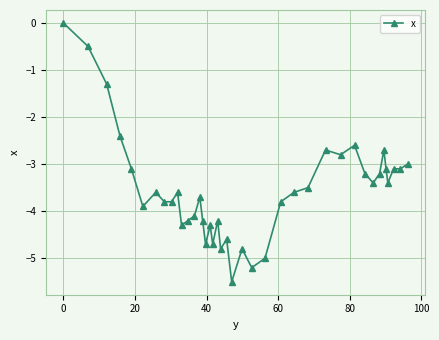

True or false: the data has more than 1 interior local peaks.

True